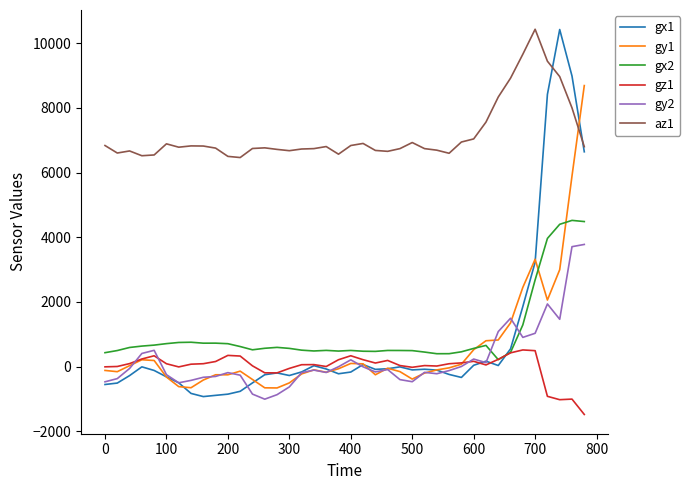

Which series has the widest spread of values?

gx1